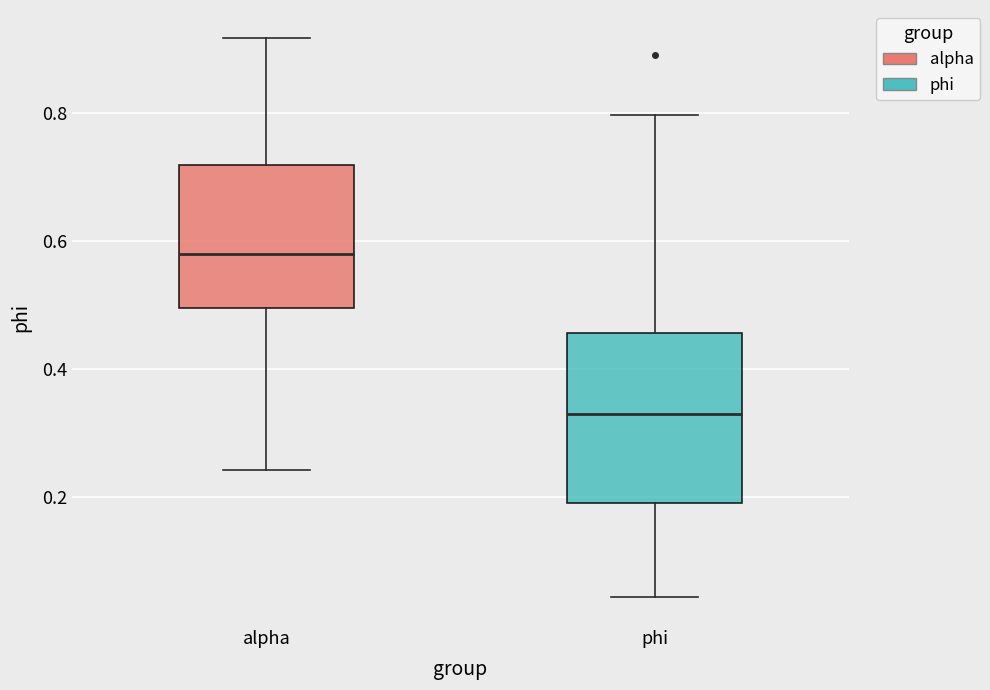

Which box is the tallest, from its lower edge to its upper edge?

phi